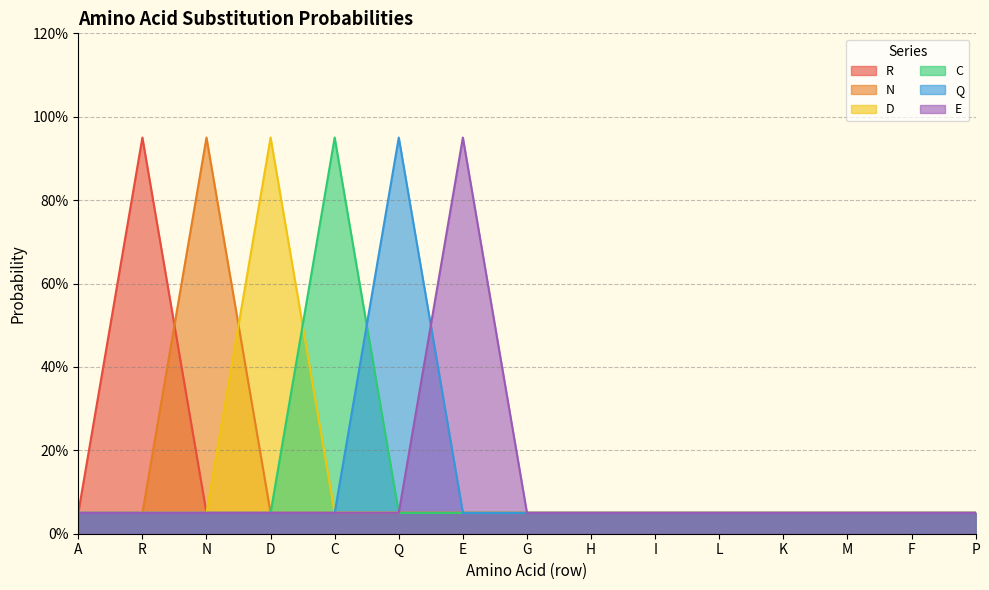

Which category has the lowest value across all series?

A